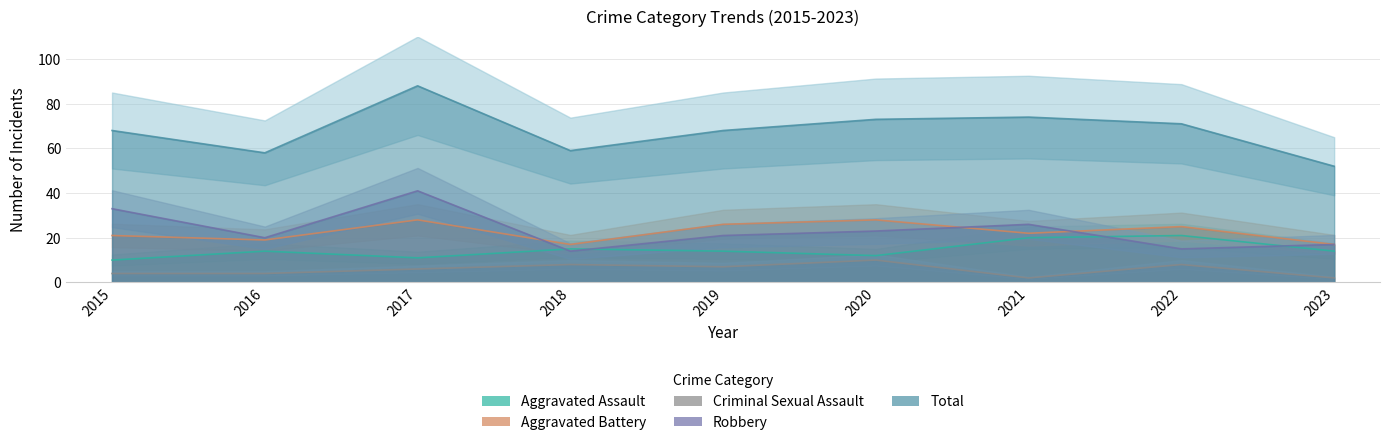

Which label corresponds to the smallest value in the chart?

2021